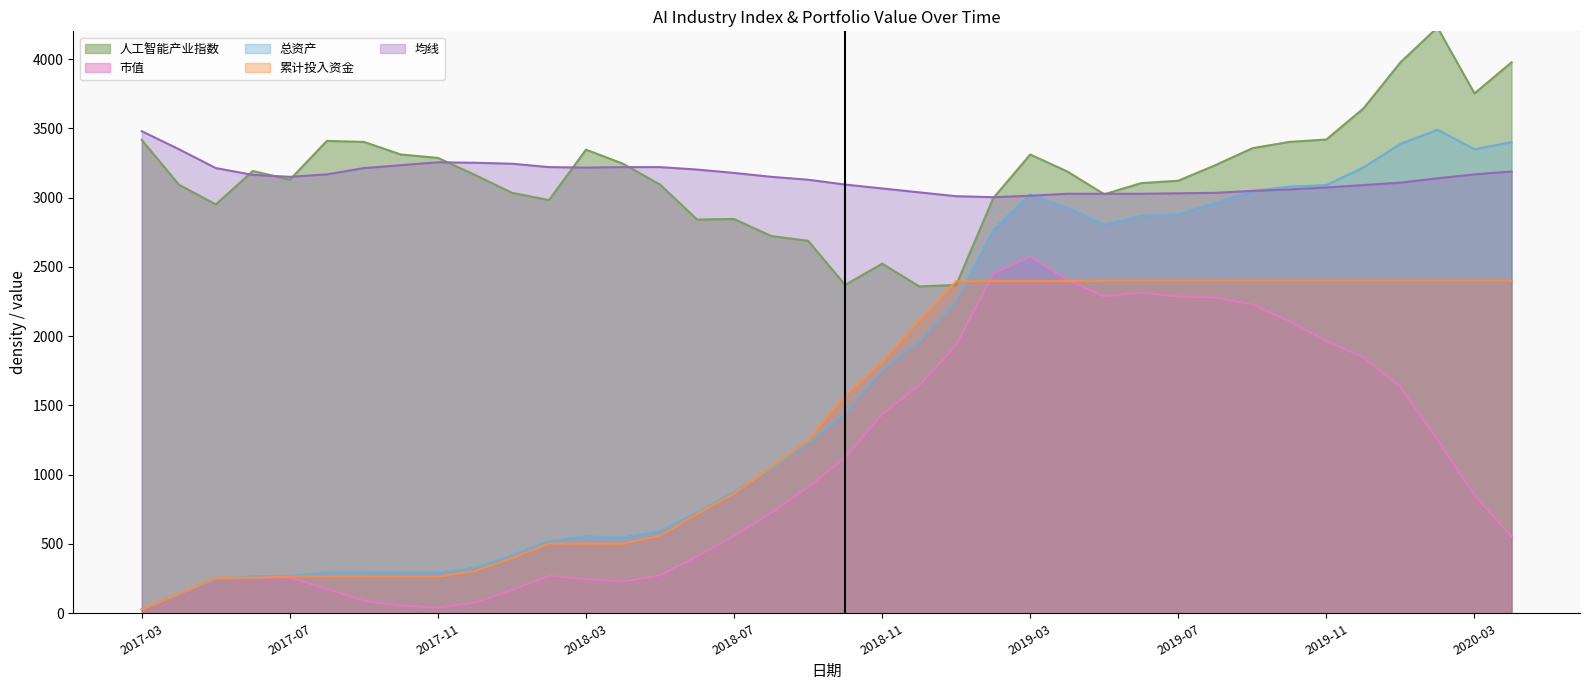

At which category does 均线 reach its first local valley?

2017-07